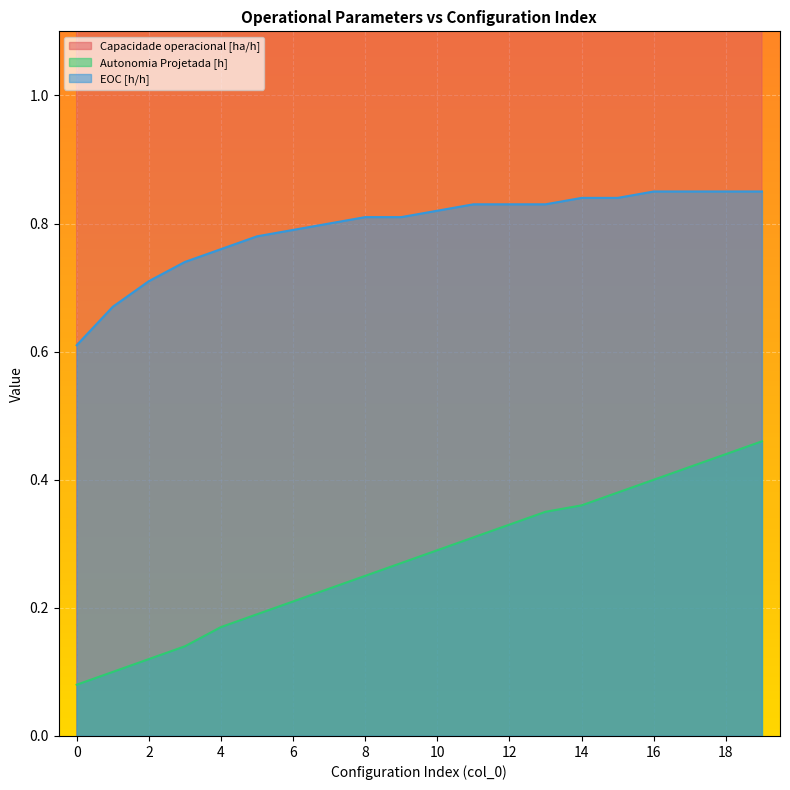

True or false: Capacidade operacional [ha/h] and Autonomia Projetada [h] intersect in this chart.

False